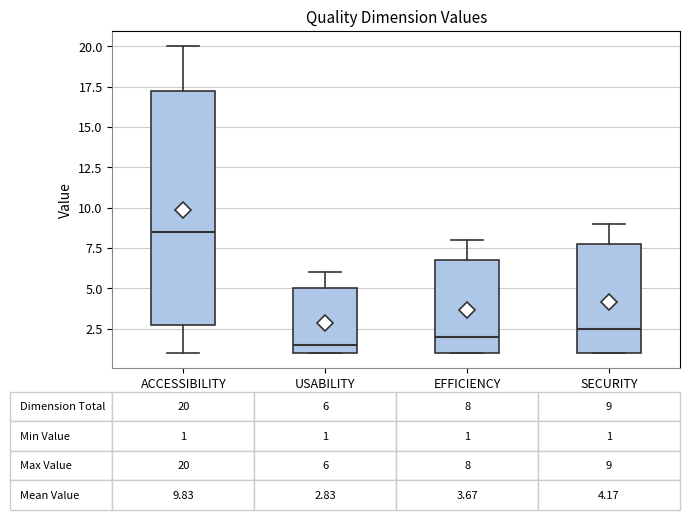

Which box has the lowest median line?

USABILITY